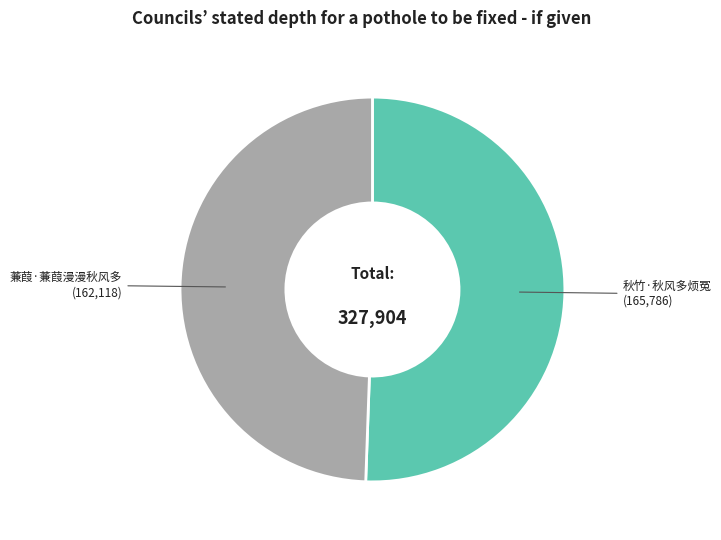

What is the smallest slice in the pie chart?

蒹葭·蒹葭漫漫秋风多